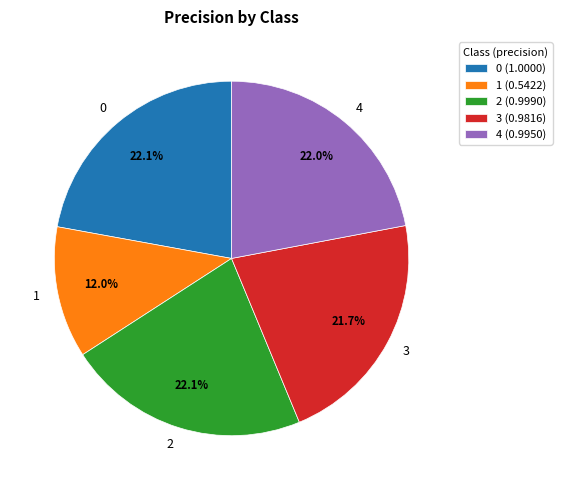

To the nearest percent, what portion does 2 represent?

22%